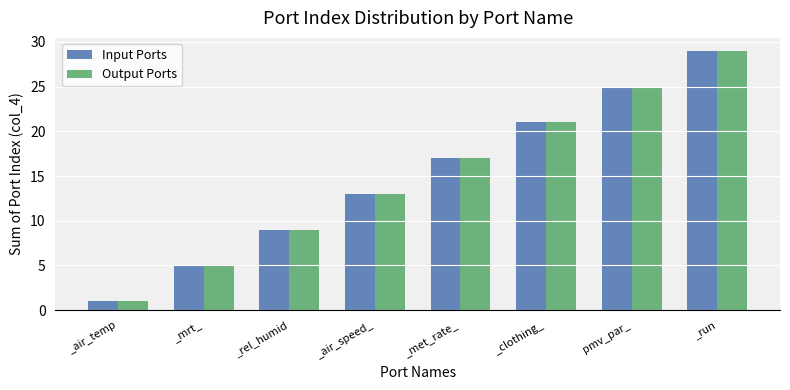

The value of Input Ports at pmv_par_ is 15. True or false?

False